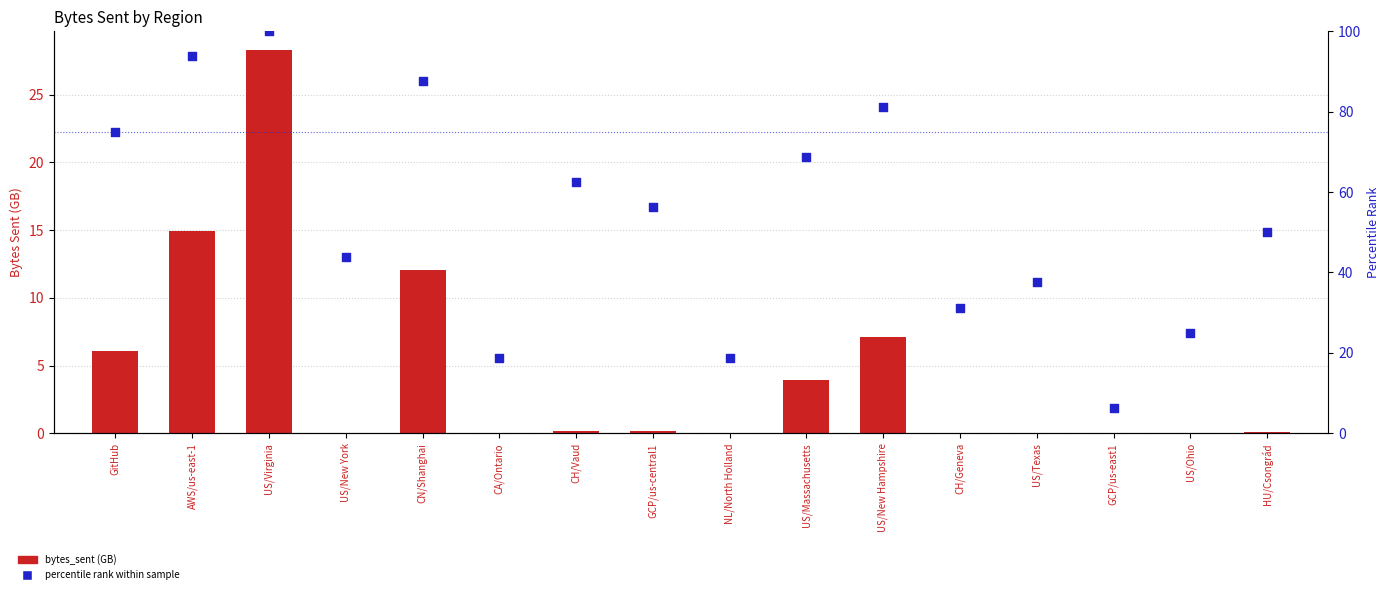

What is the total value across all series at US/Virginia?

128.3